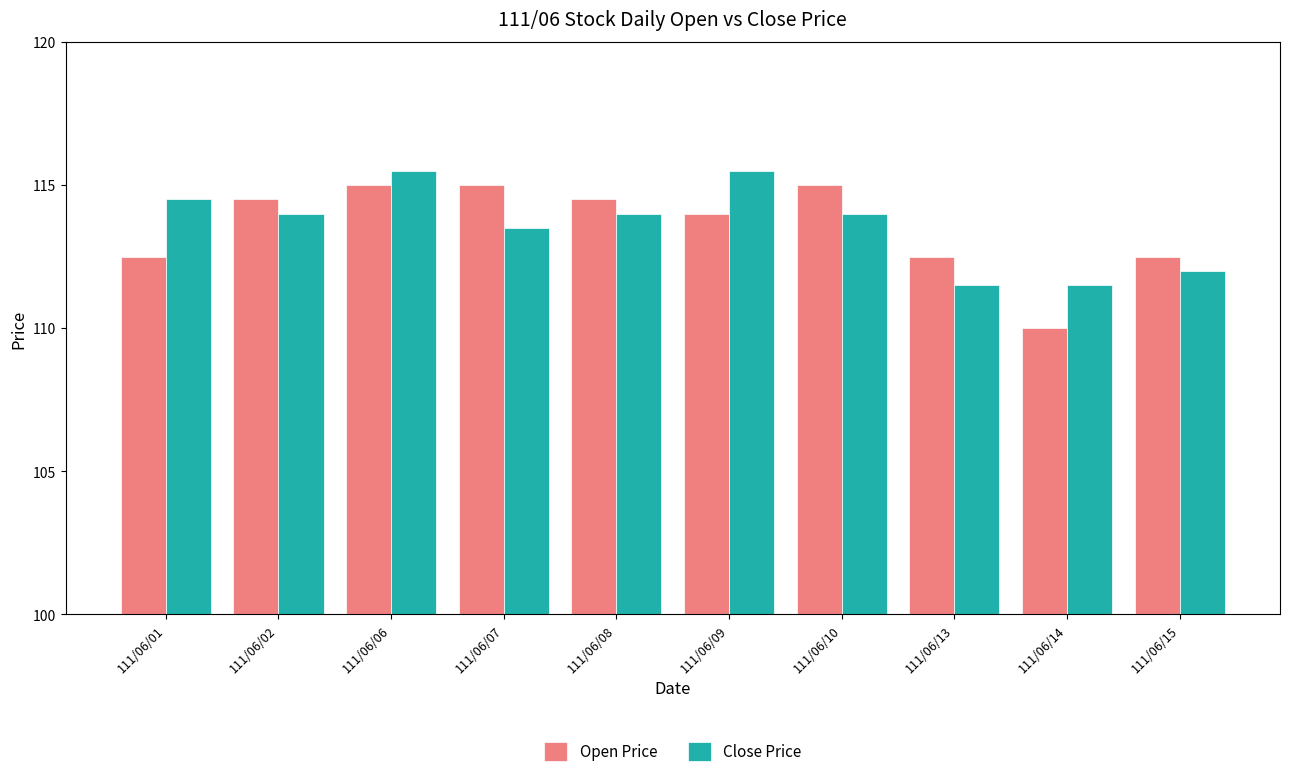

Reading left to right, extract all data points from this chart.

Open Price: 111/06/01=112.5	111/06/02=114.5	111/06/06=115.0	111/06/07=115.0	111/06/08=114.5	111/06/09=114.0	111/06/10=115.0	111/06/13=112.5	111/06/14=110.0	111/06/15=112.5
Close Price: 111/06/01=114.5	111/06/02=114.0	111/06/06=115.5	111/06/07=113.5	111/06/08=114.0	111/06/09=115.5	111/06/10=114.0	111/06/13=111.5	111/06/14=111.5	111/06/15=112.0